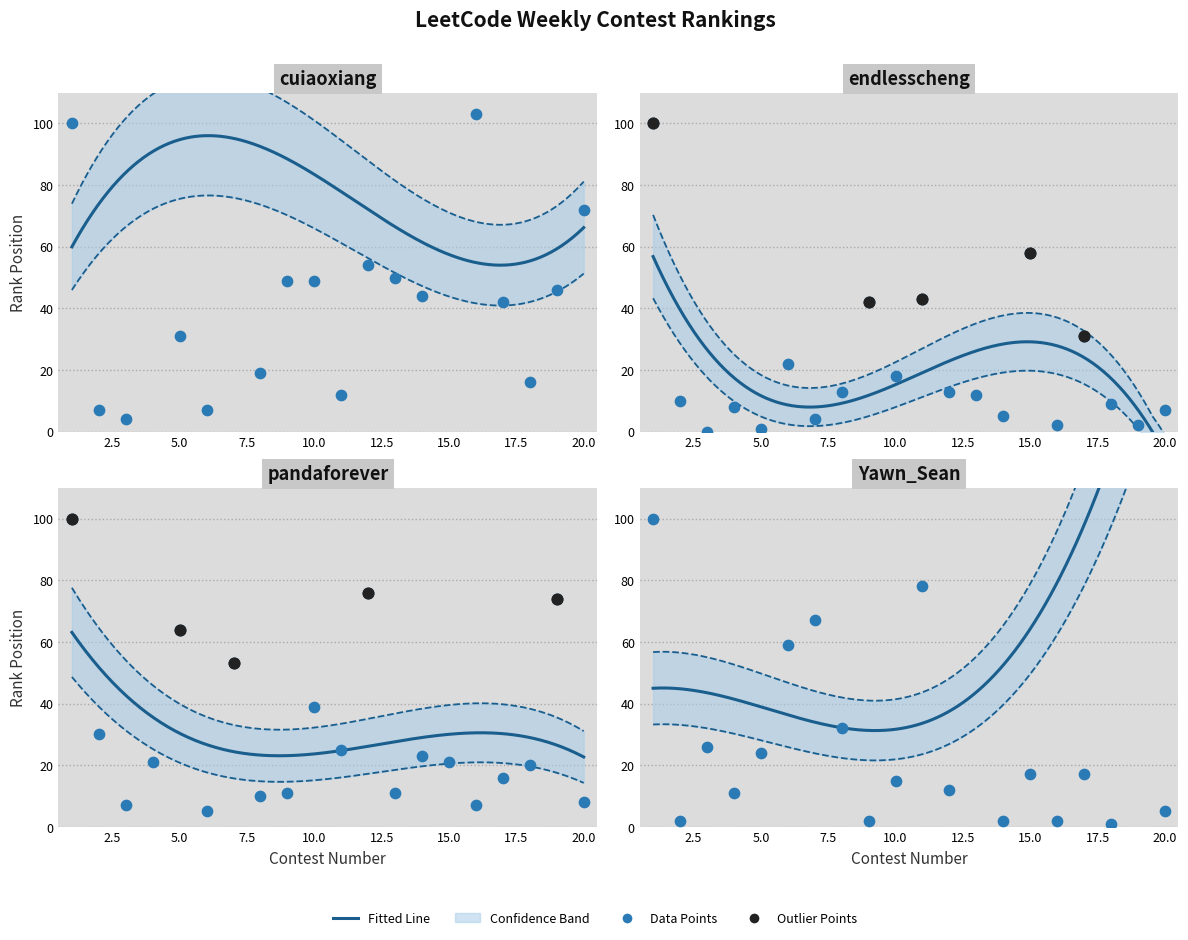

What is the total value across all series at 10?

121